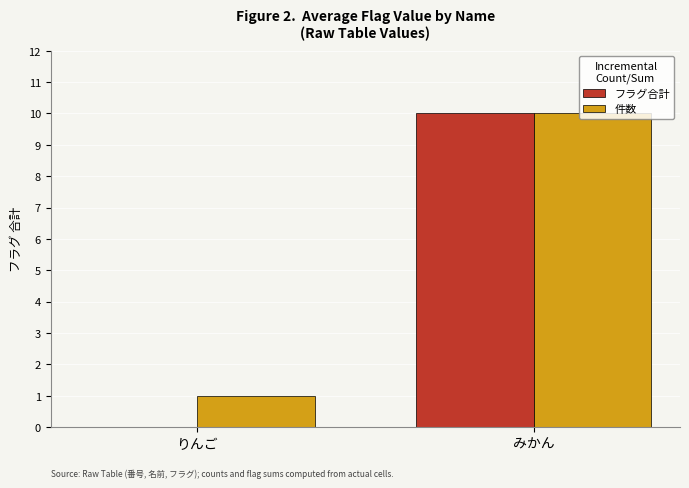

Reading left to right, what are all the values shown in this chart?

フラグ合計: りんご=0	みかん=10
件数: りんご=1	みかん=10